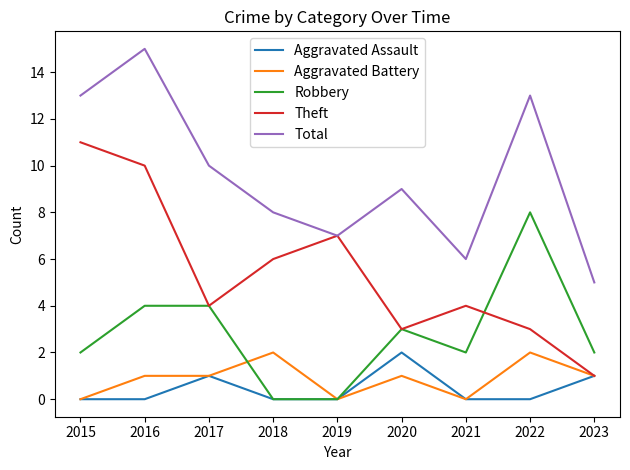

What is the greatest value displayed?

15